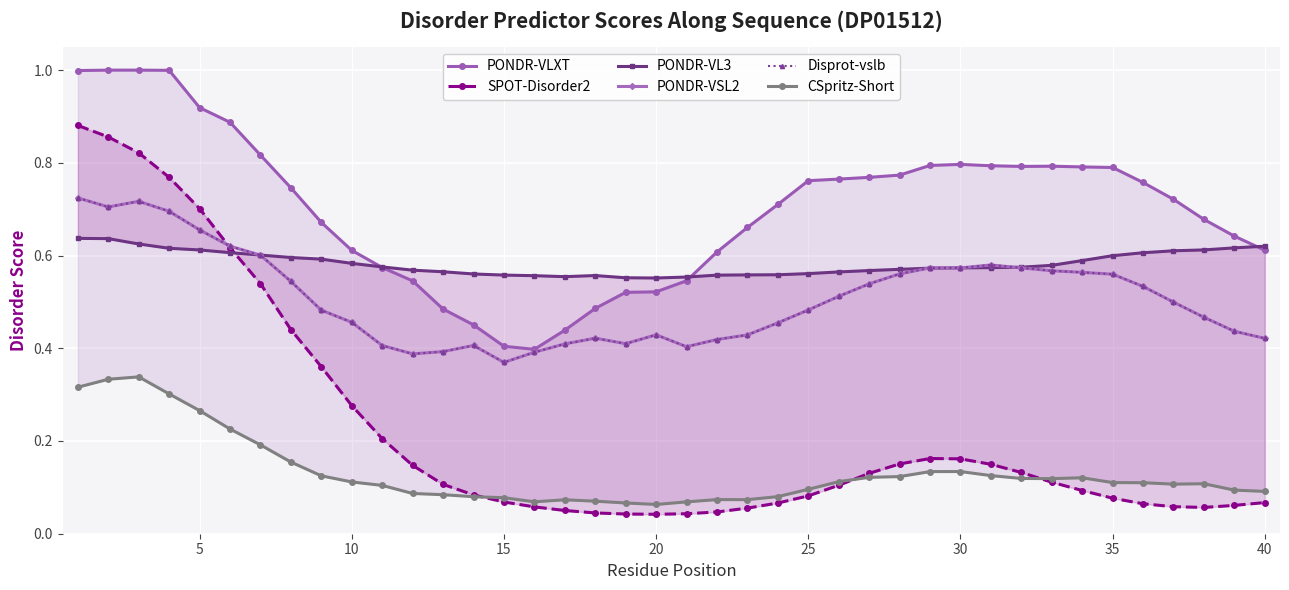

At which category does PONDR-VSL2 reach its first local peak?

10